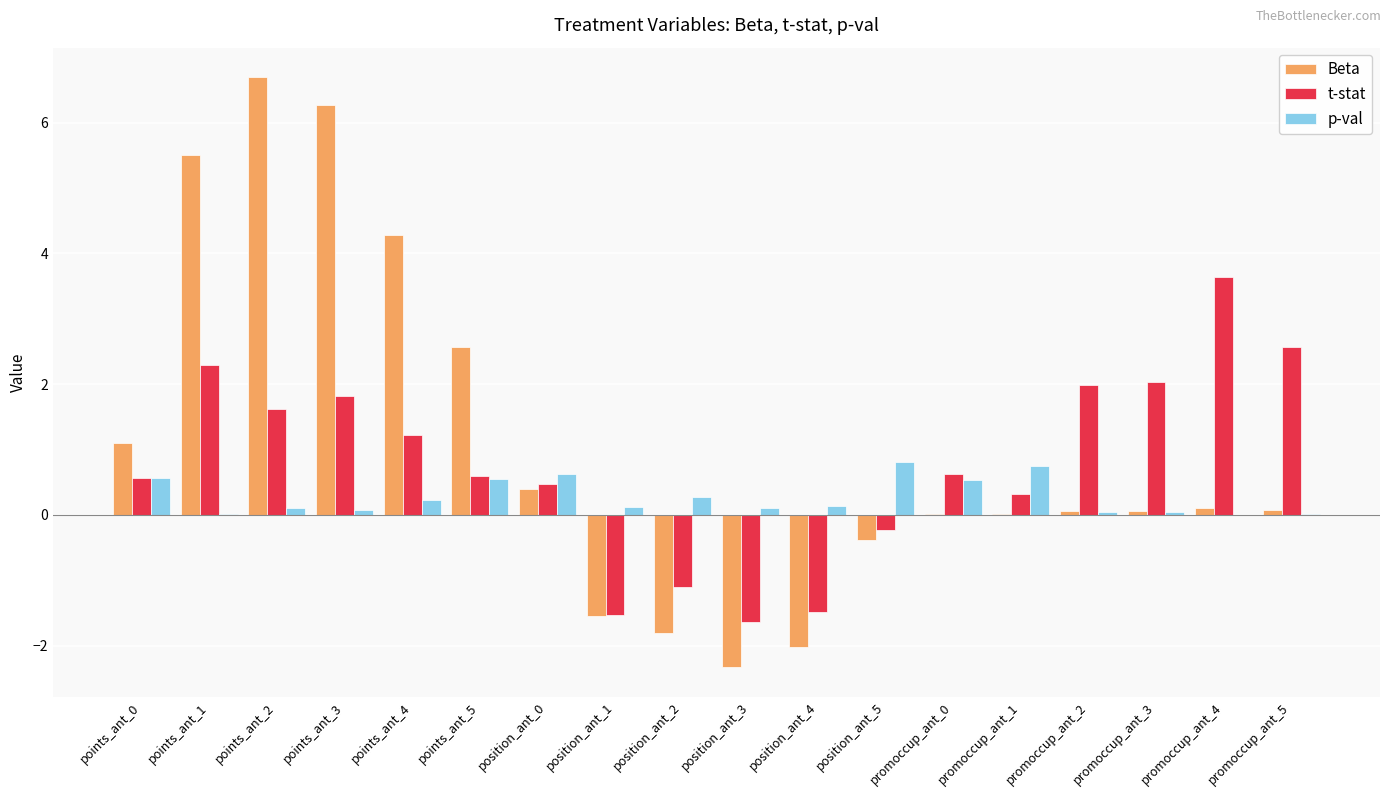

Which label corresponds to the largest value in the chart?

points_ant_2